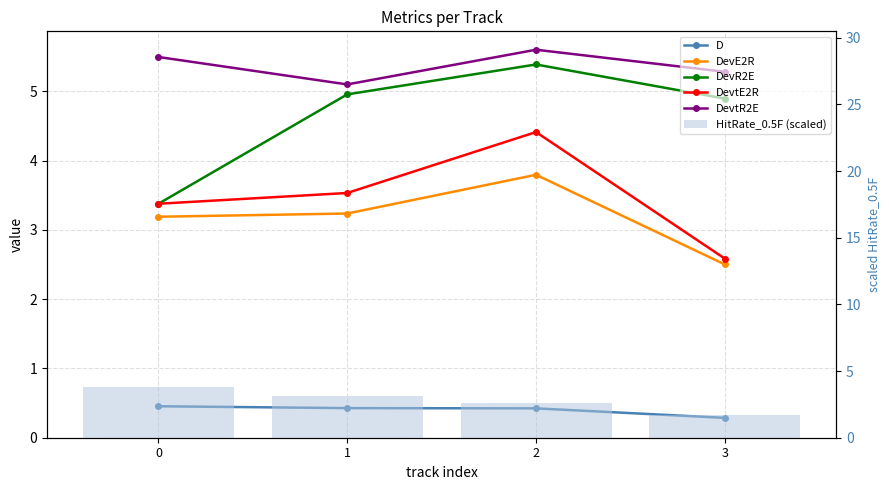

Rank the series by their maximum value, from lowest to highest.

D, DevE2R, HitRate_0.5F (scaled), DevtE2R, DevR2E, DevtR2E